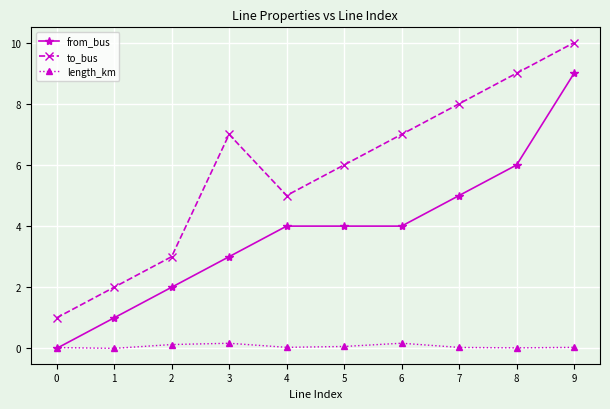

Rank the series at 8 from highest to lowest value.

to_bus, from_bus, length_km